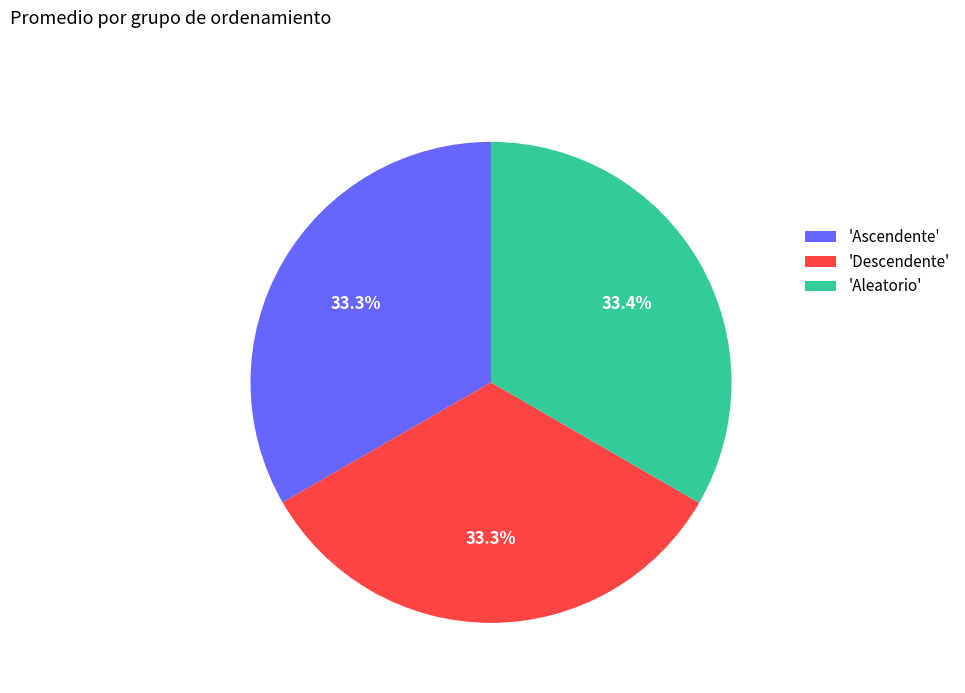

Do 'Ascendente' and 'Aleatorio' together represent more than half of the pie?

Yes